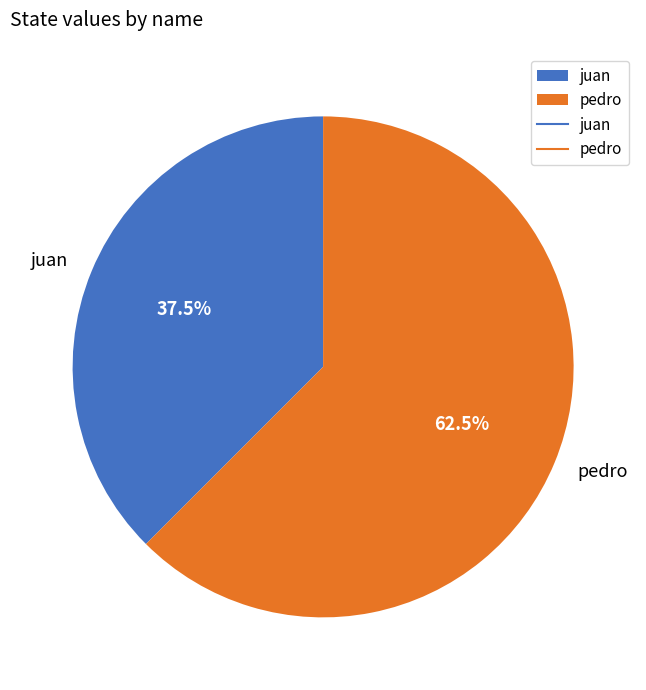

How many slices are in this pie chart?

2